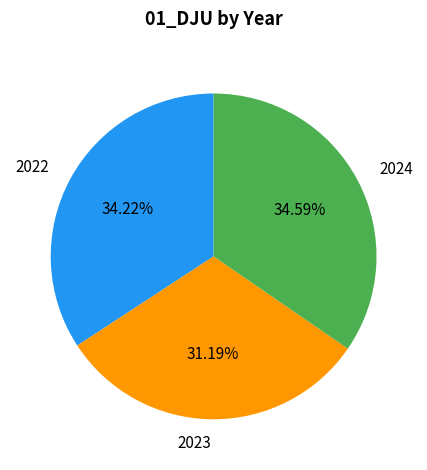

Is the sum of 2024 and 2022 greater than half?

Yes